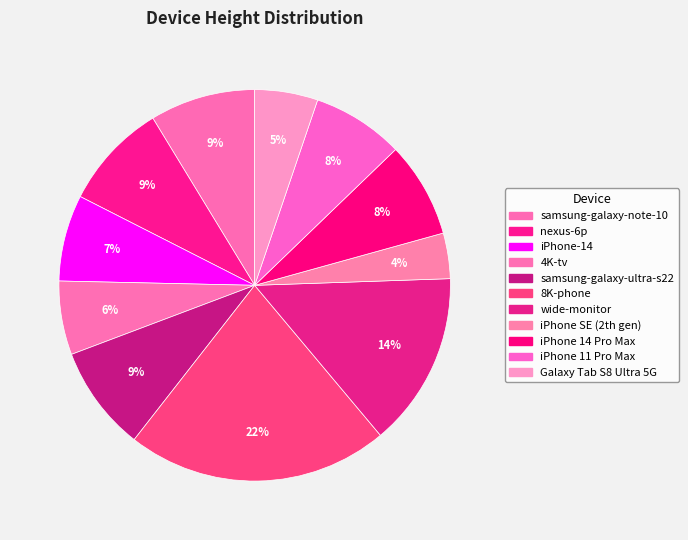

Does samsung-galaxy-ultra-s22 account for over 50% of the chart?

No